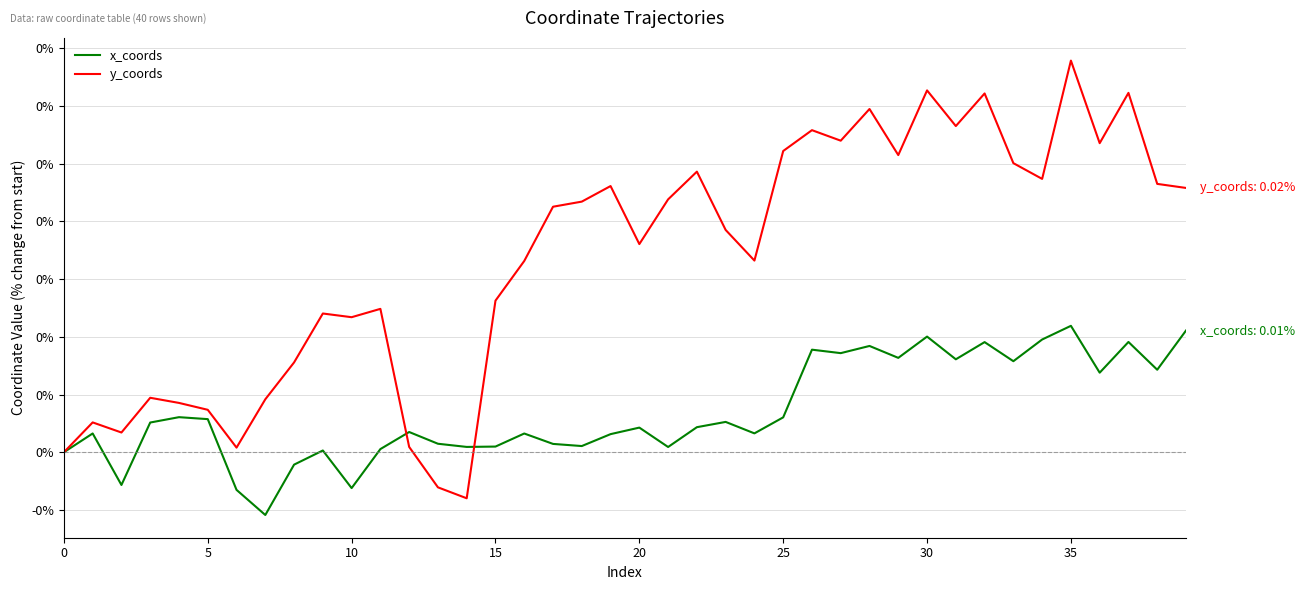

What are all the series names shown in the legend?

x_coords, y_coords